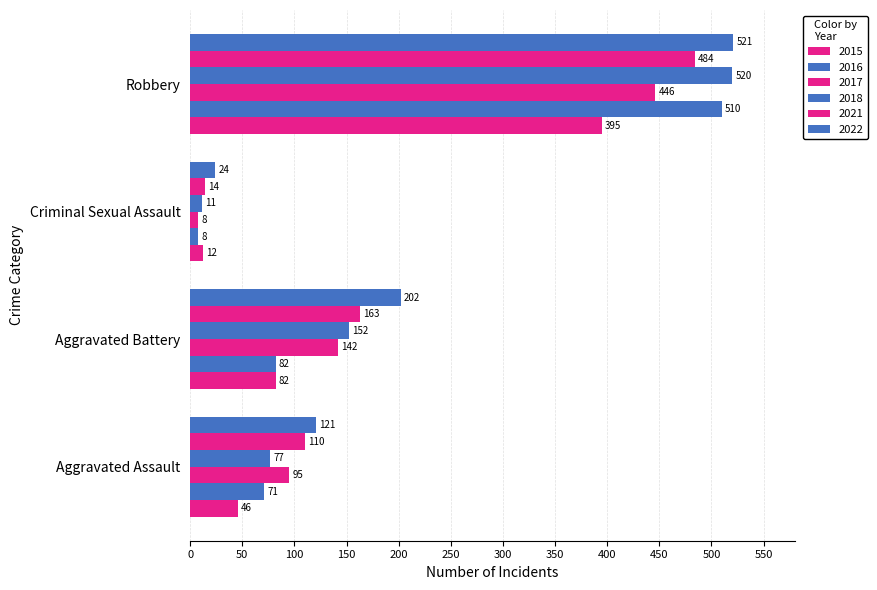

Count the number of categories in the chart.

4